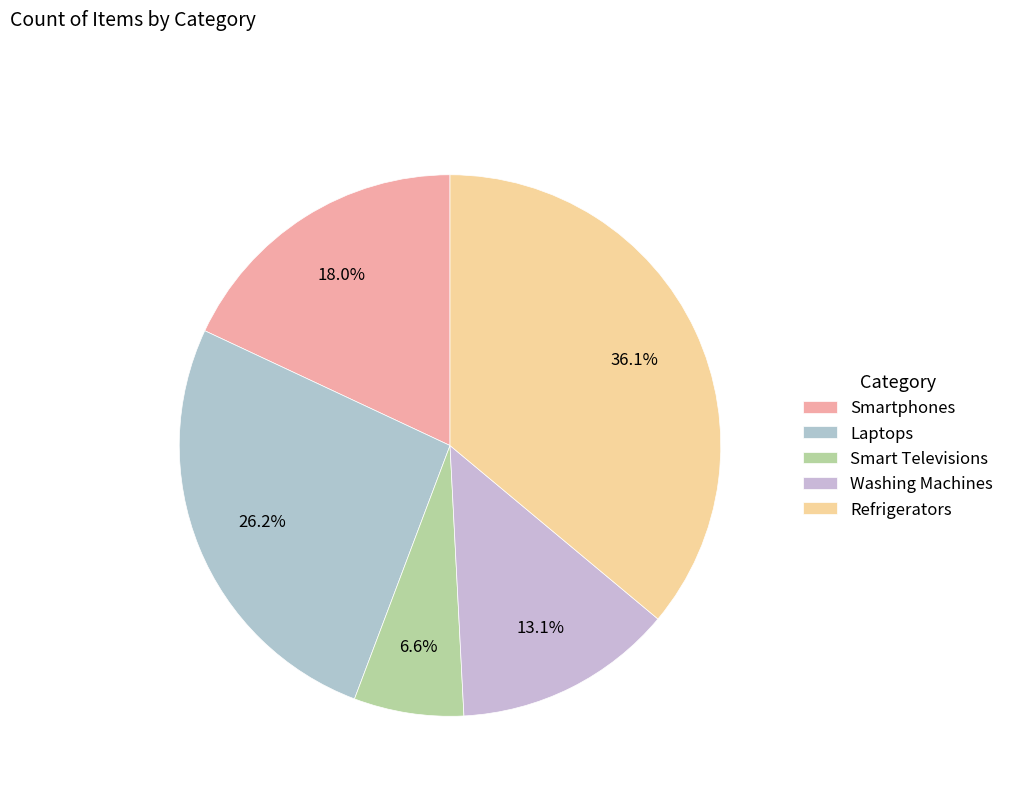

How many slices are in this pie chart?

5